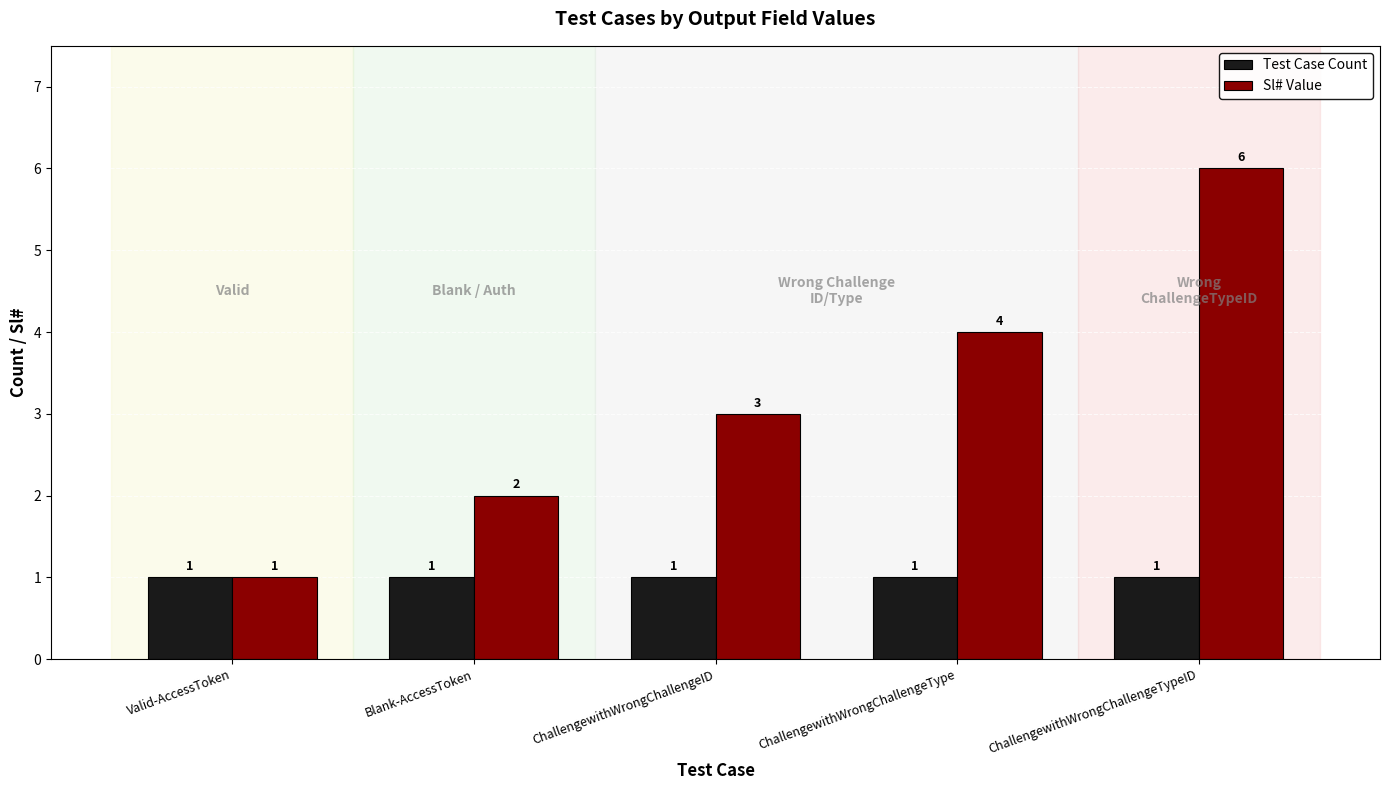

The Test Case Count series shows 2 at Blank-AccessToken. True or false?

False